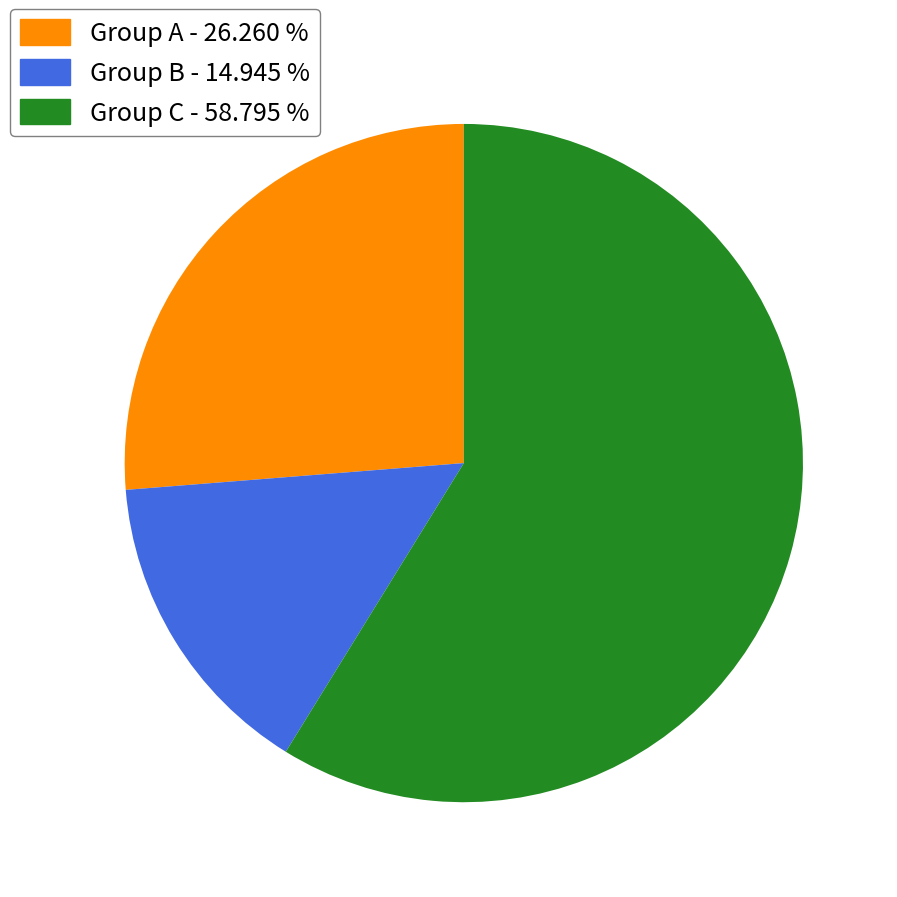

Rank the categories by value from lowest to highest.

Group B - 14.945 %, Group A - 26.260 %, Group C - 58.795 %